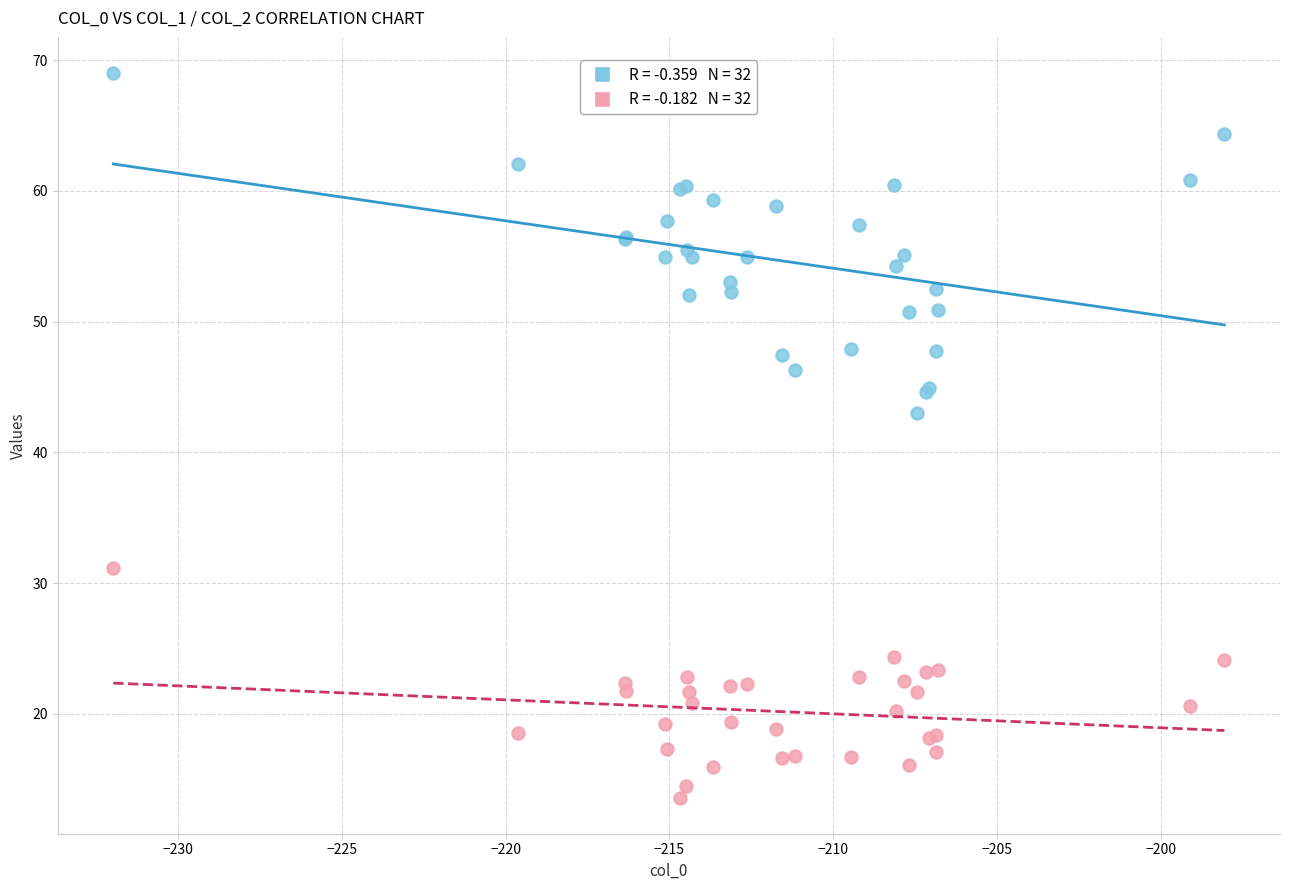

Across all series, what Y value is closest to 41?

43.0